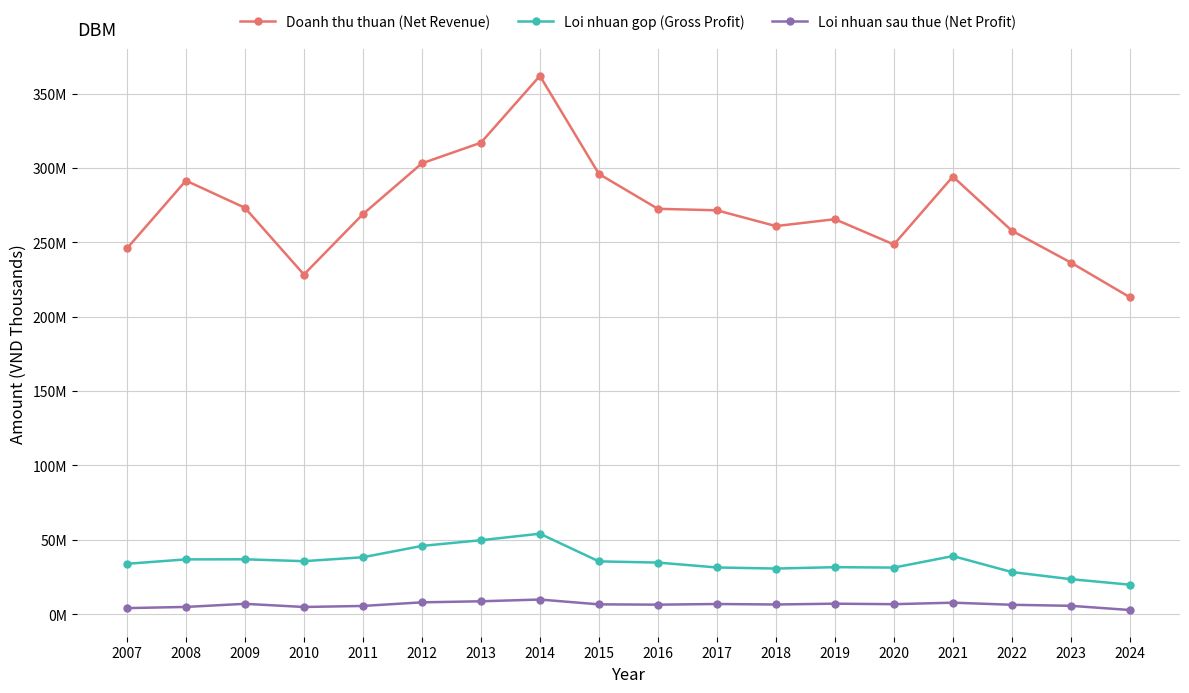

Reading left to right, list all the values displayed in this chart.

Doanh thu thuan (Net Revenue): 2007=245840678	2008=291446716	2009=273176132	2010=228314938	2011=268889370	2012=303057460	2013=316936098	2014=361850435	2015=295937075	2016=272488145	2017=271494965	2018=260879773	2019=265508402	2020=248510213	2021=294173958	2022=257764496	2023=236357993	2024=213047142
Loi nhuan gop (Gross Profit): 2007=33867644	2008=36824184	2009=36891178	2010=35623228	2011=38275409	2012=45883366	2013=49729191	2014=54081129	2015=35497565	2016=34684571	2017=31392048	2018=30663590	2019=31594786	2020=31313464	2021=39054361	2022=28318209	2023=23524785	2024=19826624
Loi nhuan sau thue (Net Profit): 2007=4072594	2008=4865598	2009=6956347	2010=4835243	2011=5531074	2012=7957914	2013=8664975	2014=9837653	2015=6603430	2016=6401292	2017=6831708	2018=6513570	2019=7050034	2020=6716980	2021=7726250	2022=6318006	2023=5618512	2024=2794851